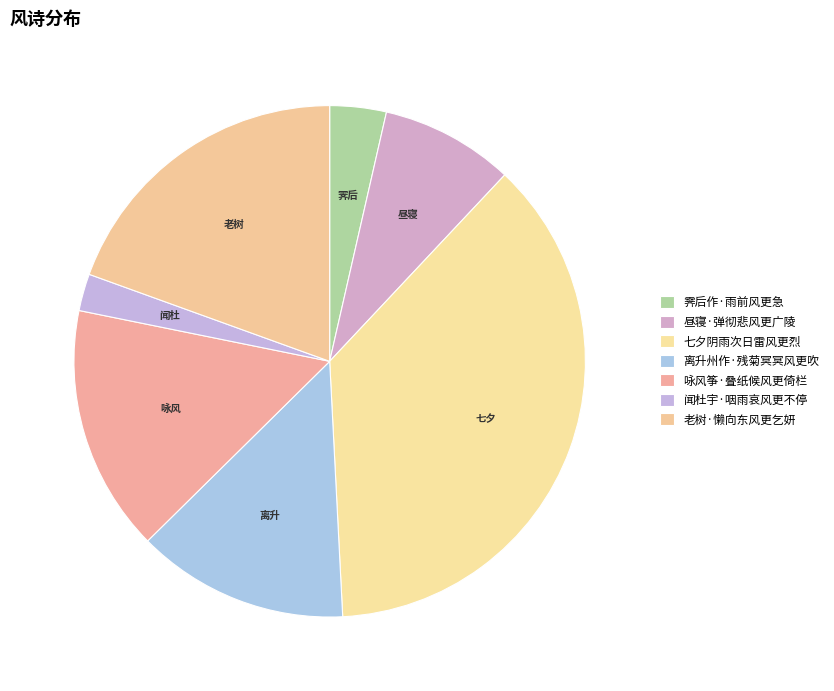

How many slices are in this pie chart?

7